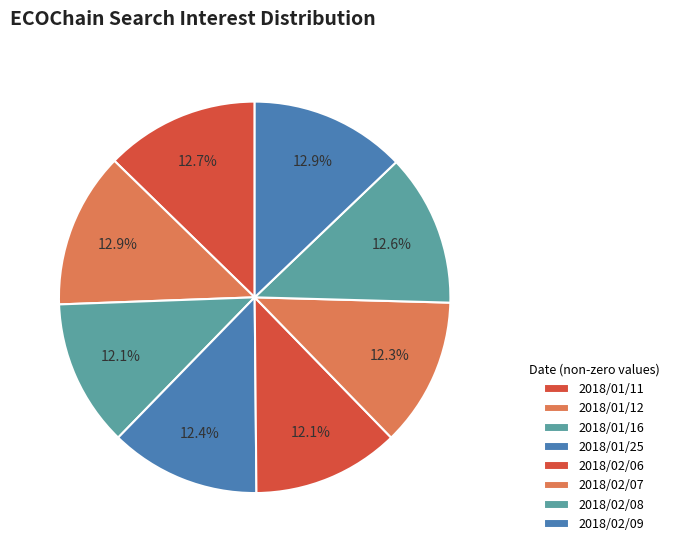

Count the number of slices in the pie.

8